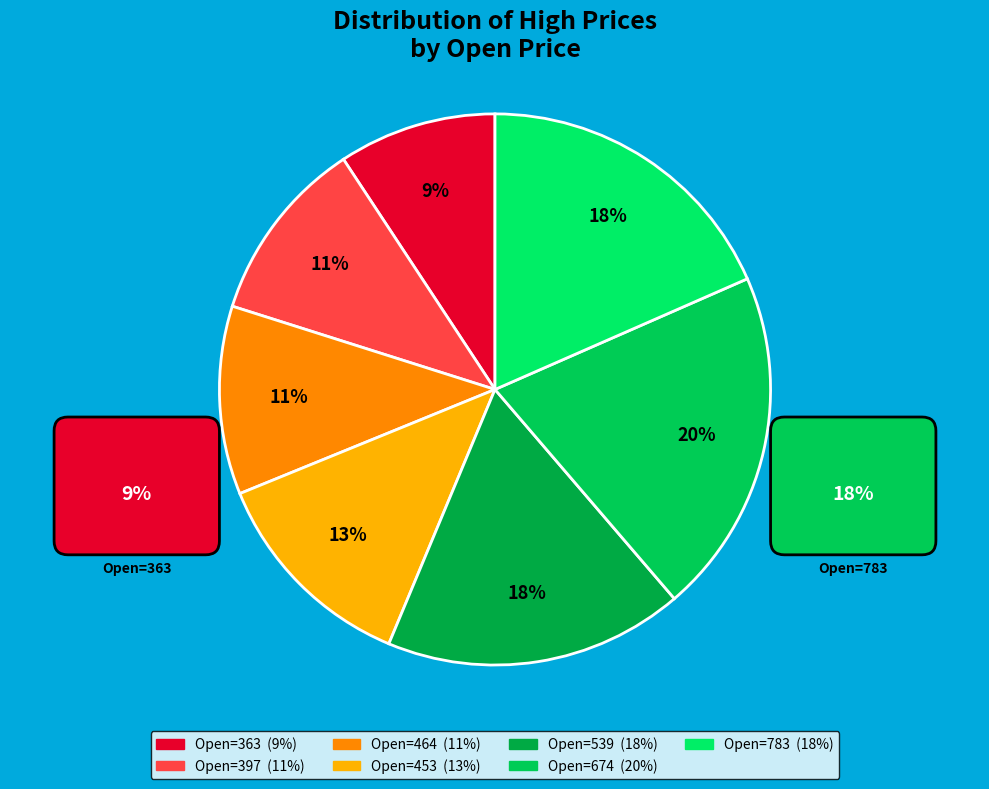

How many segments does this pie chart have?

7